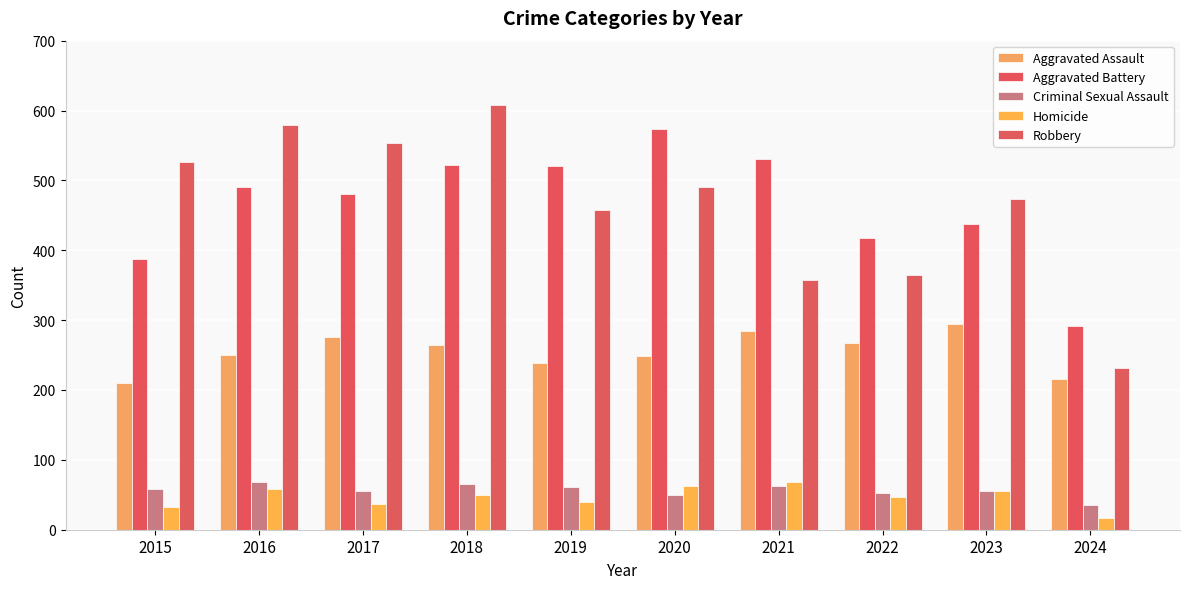

What is the difference between the Aggravated Assault values at 2023 and 2024?

79